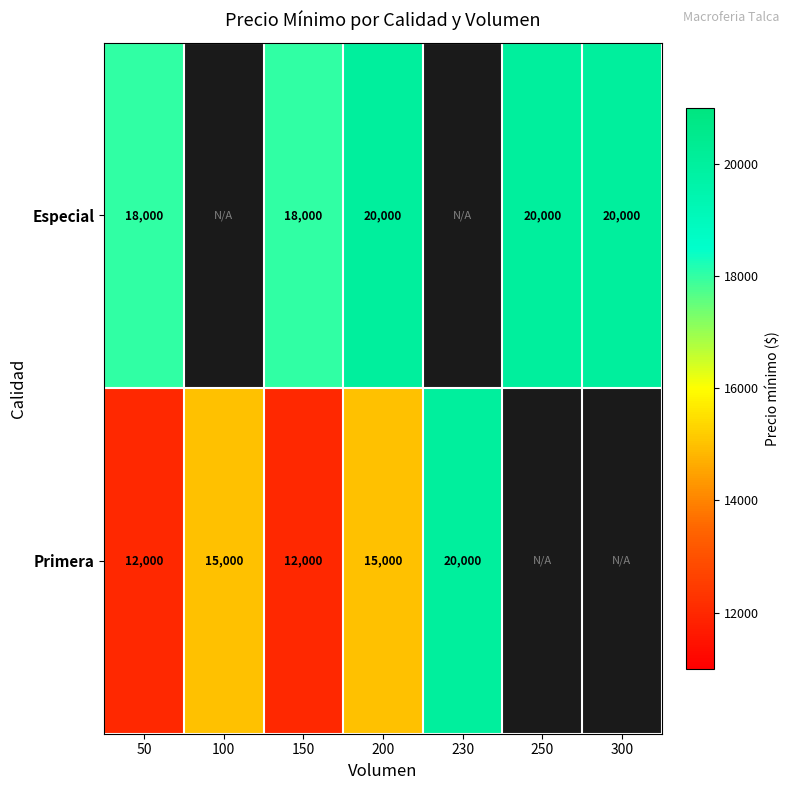

At 150, list the series in order from largest to smallest.

Especial, Primera